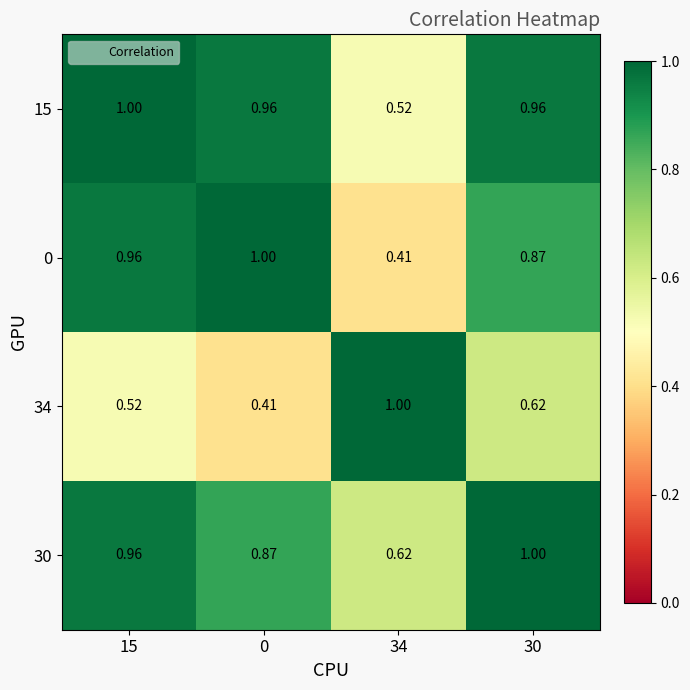

Is the value of 30 at 15 greater than the value of 34 at 15?

Yes